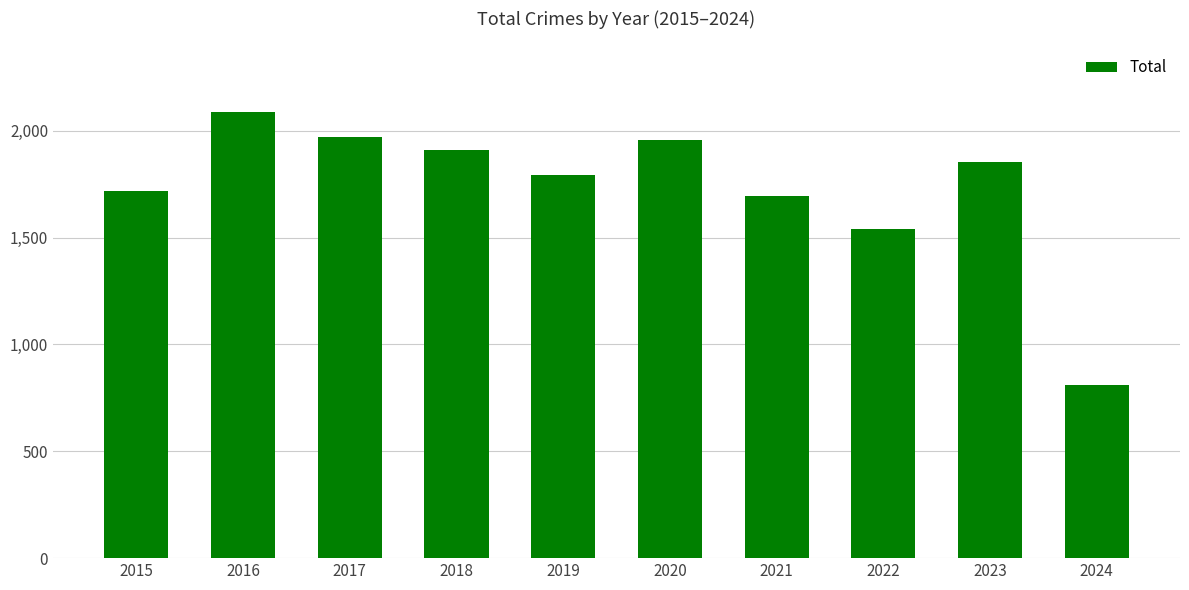

What is the difference between the values at 2024 and 2015?

910